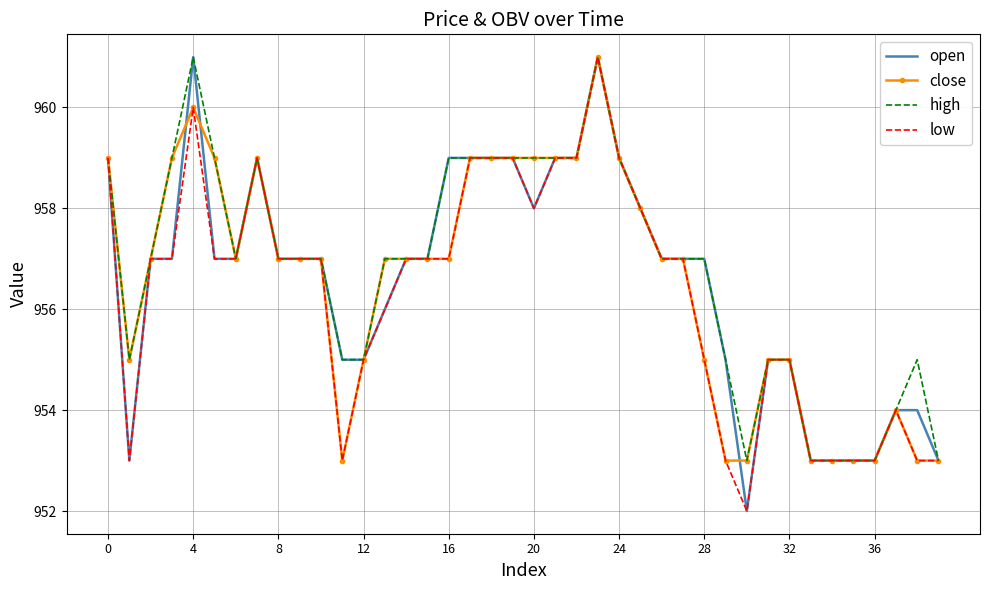

What is the minimum value for high?

953